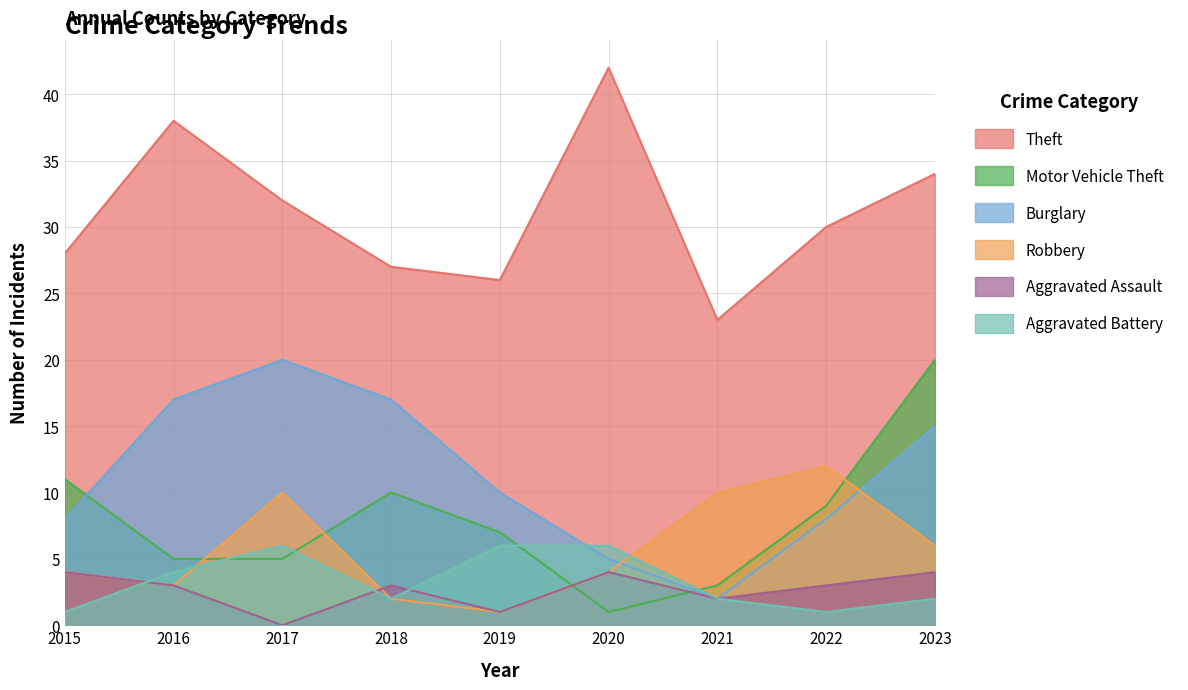

At which category does Aggravated Assault reach its first local valley?

2017